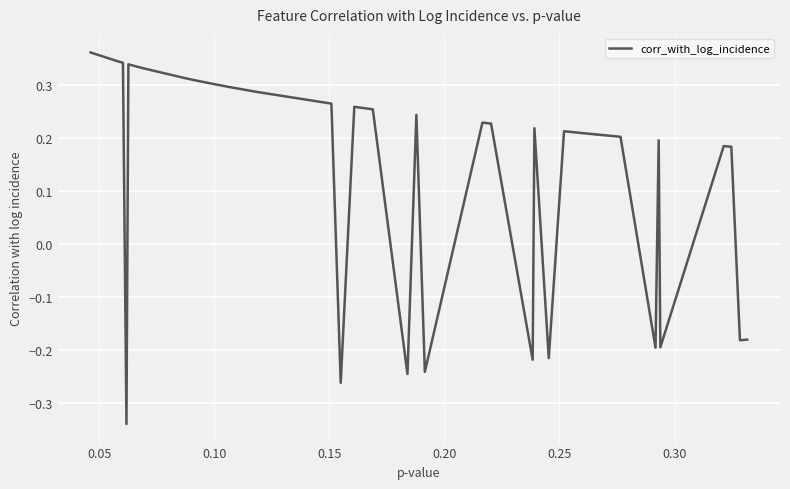

What is the label of the 32nd point from the left?

31